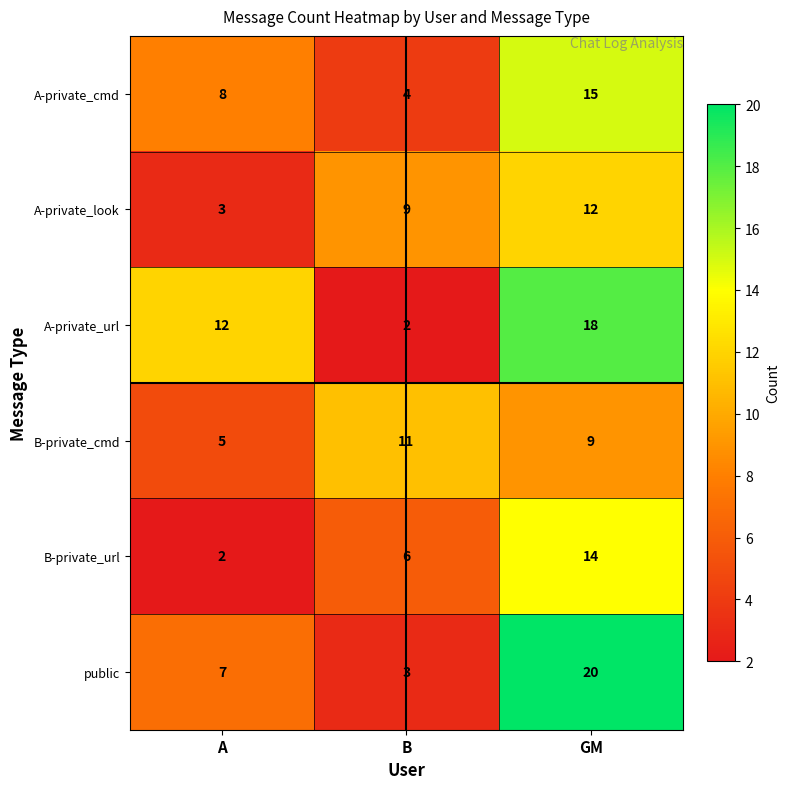

At which label is A-private_look closest to 7?

B